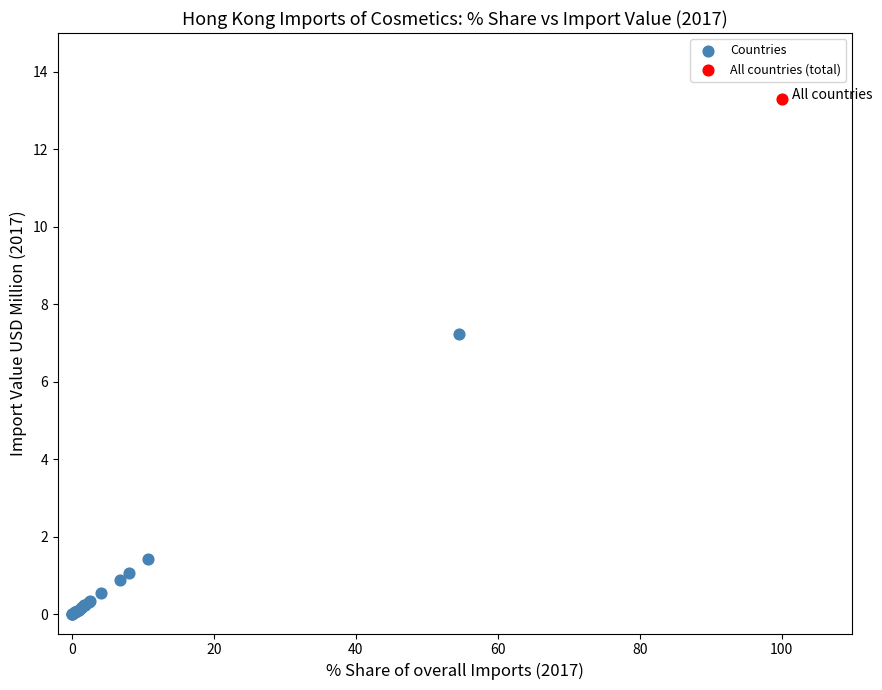

What are all the series names shown in the legend?

Countries, All countries (total)